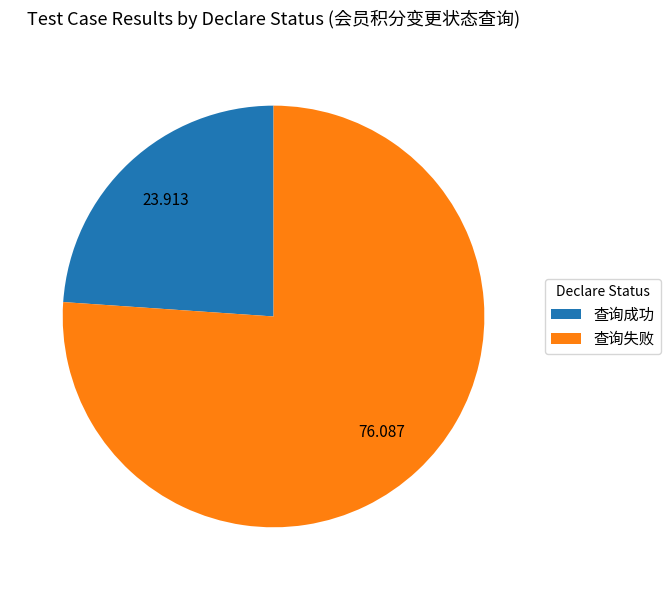

Do 查询失败 and 查询成功 together represent more than half of the pie?

Yes